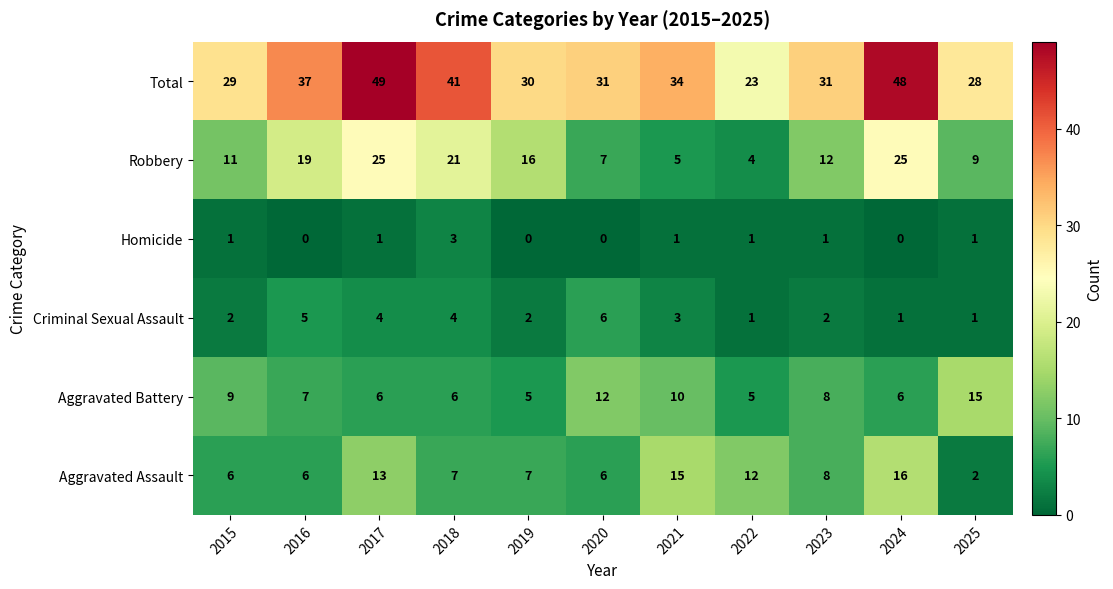

Which series has the widest spread of values?

Total